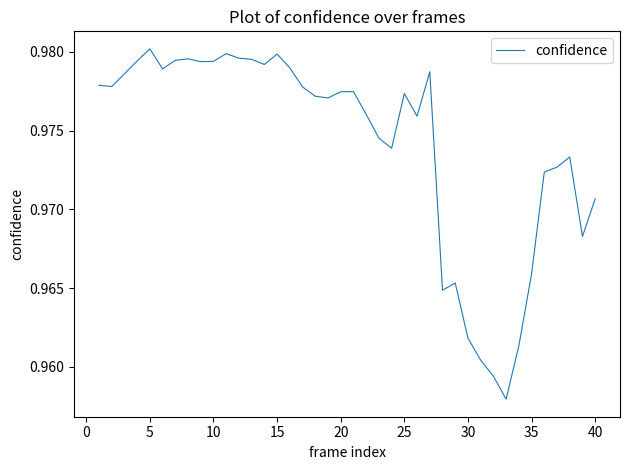

True or false: the data shows 1.5 at 30.

False